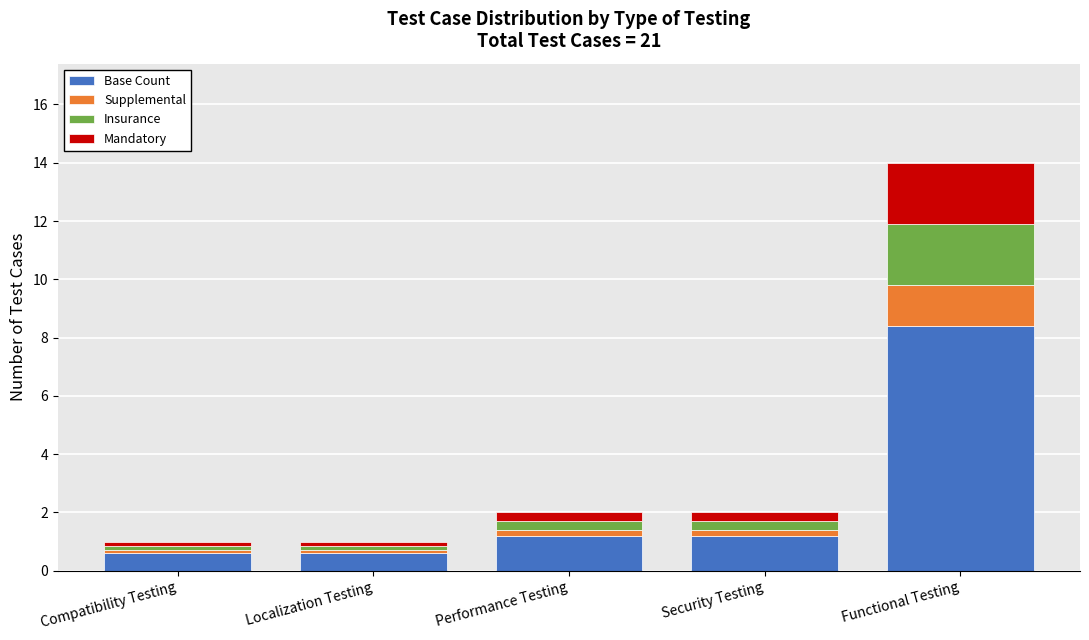

At which category is the sum across all series the highest?

Functional Testing